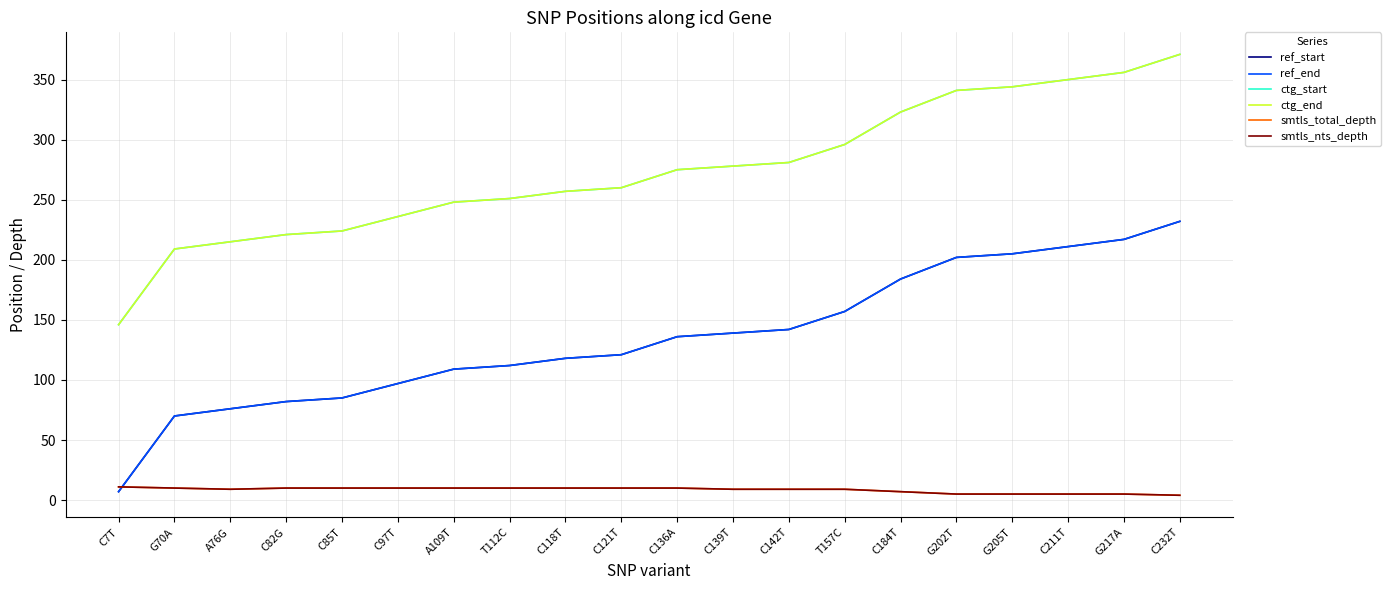

Is this an area chart (filled region under the line)?

No